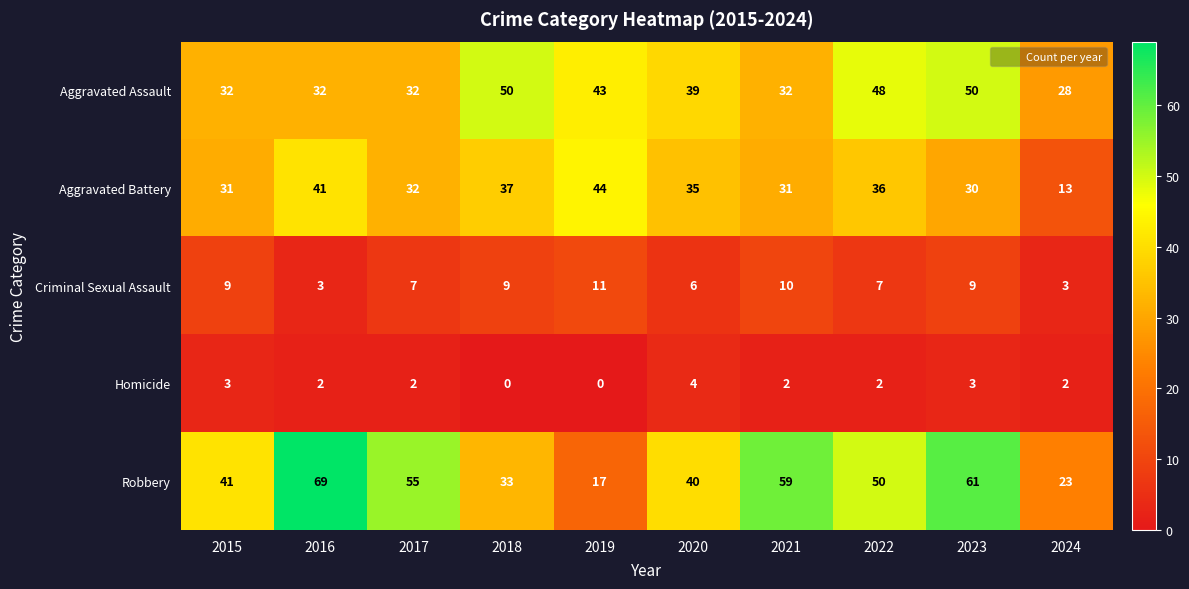

Is the value of Criminal Sexual Assault at 2023 greater than the value of Homicide at 2020?

Yes